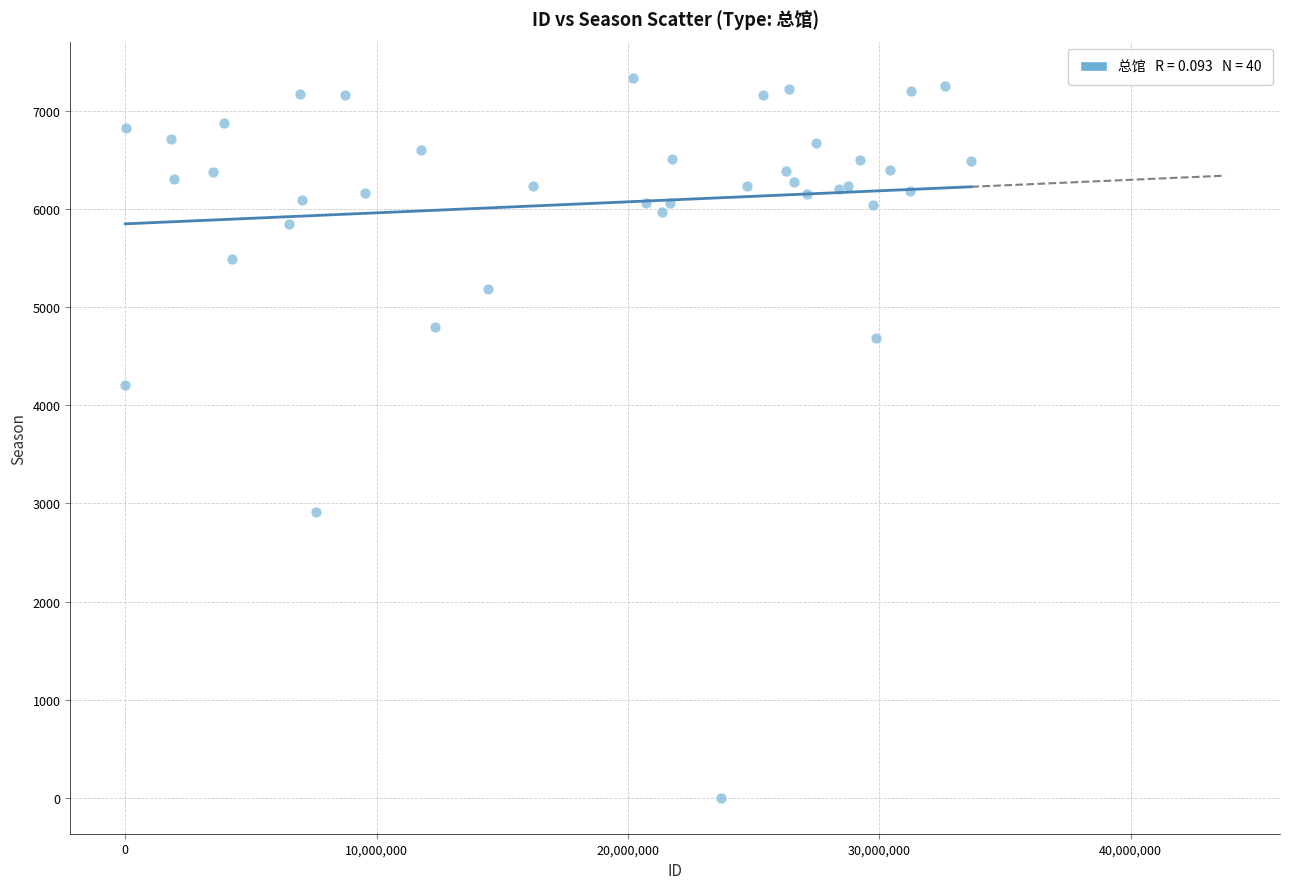

What Y value in the scatter plot is closest to 3670?

4203